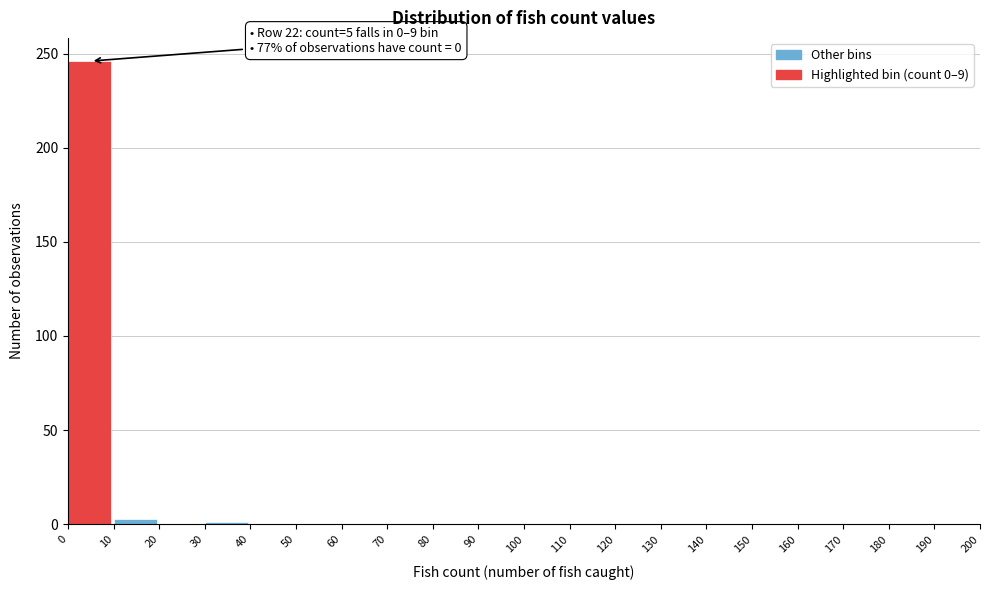

What is the sum of all values?

250